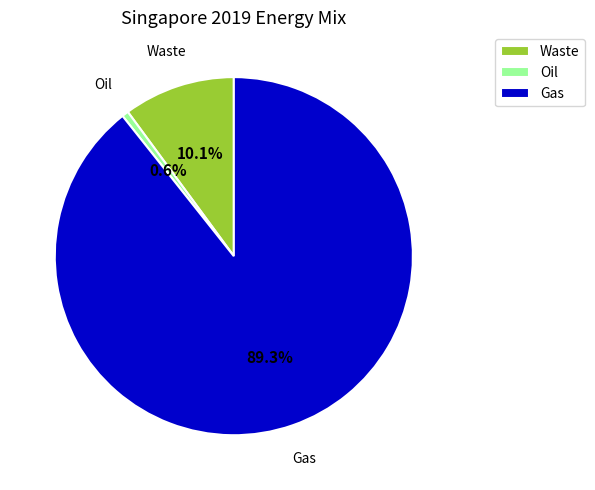

Rank the categories by value from highest to lowest.

Gas, Waste, Oil